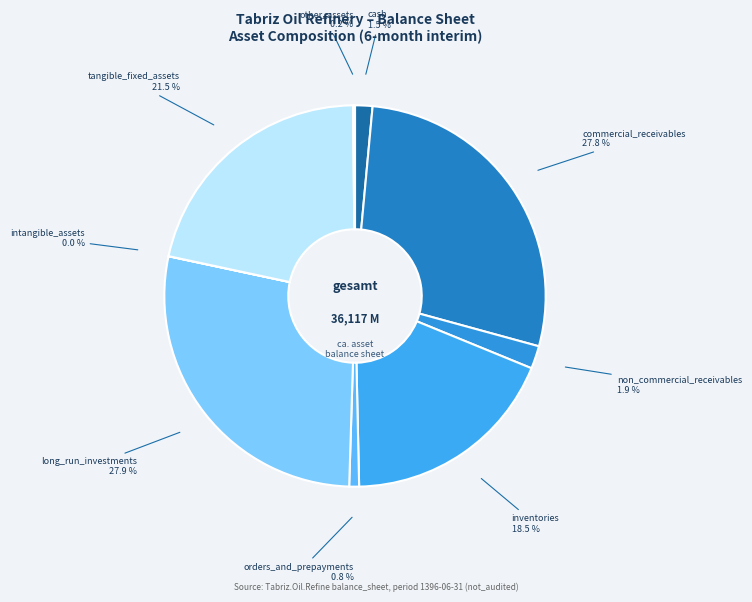

What portion of the pie excludes orders_and_prepayments?

99.2%